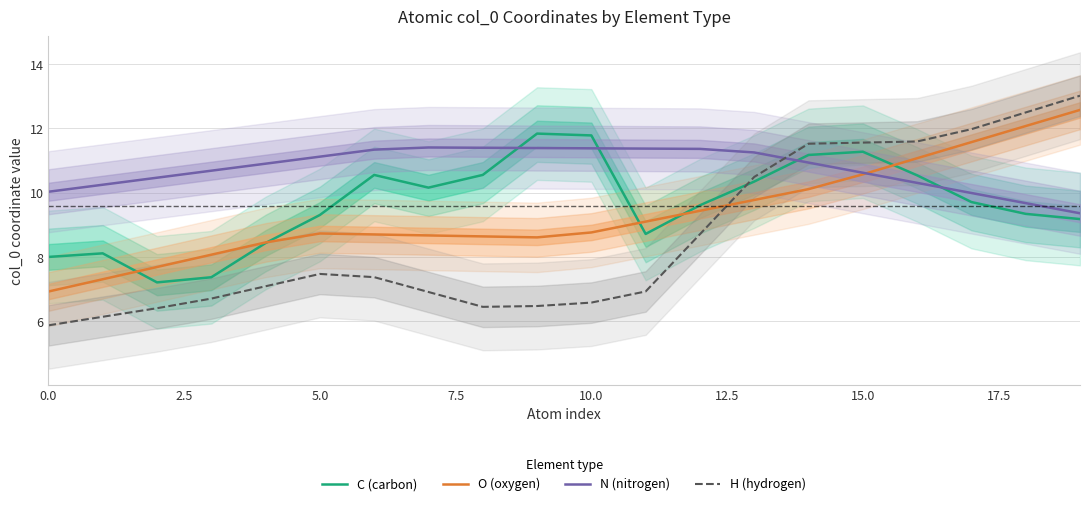

Is it true that O (oxygen) equals 8.8 at 10.0?

True